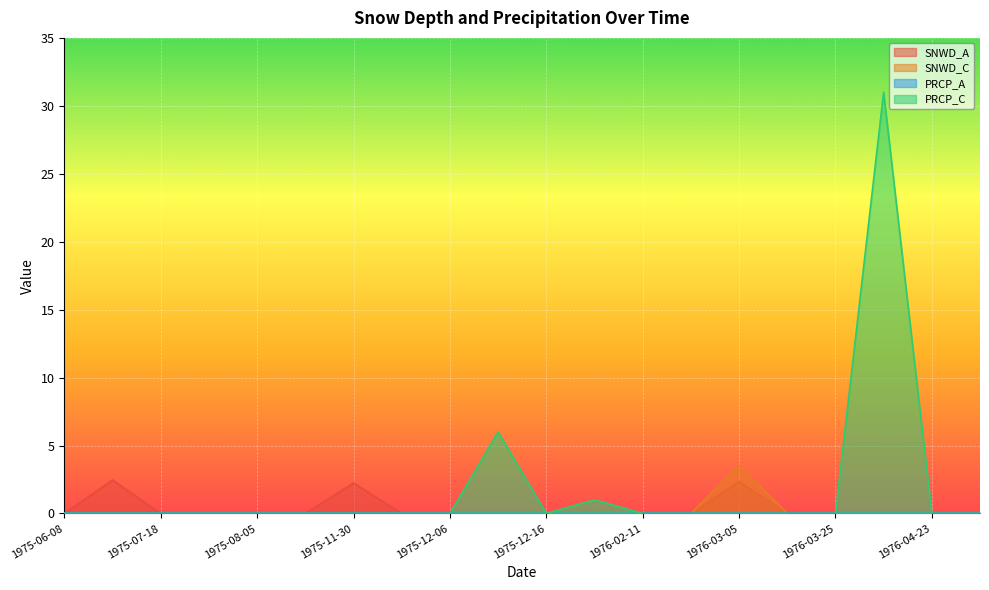

At which category is the sum across all series the highest?

1976-04-20